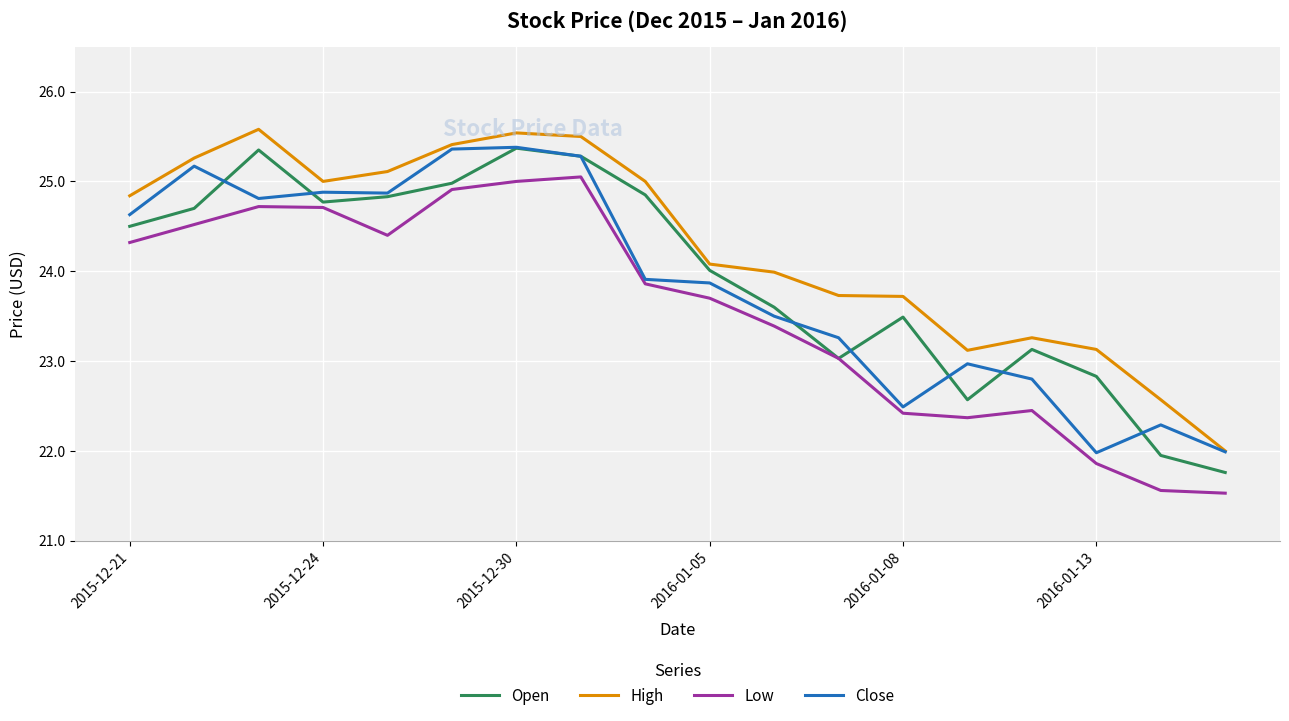

Does the chart have visible grid lines?

Yes